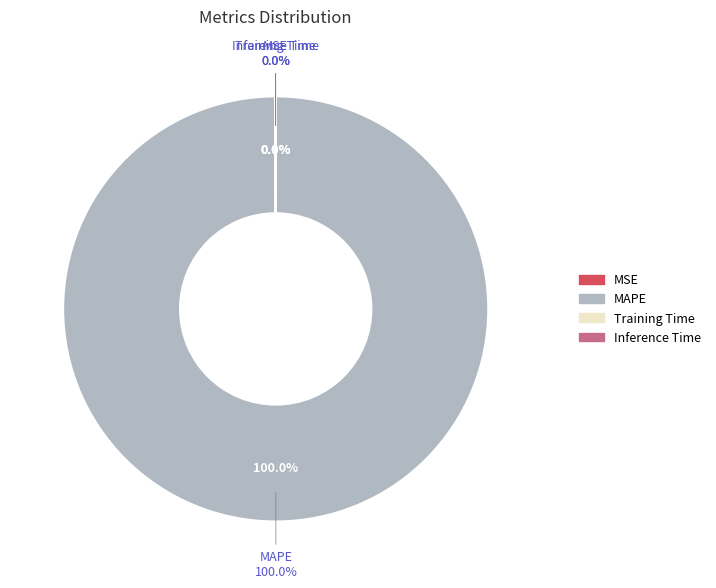

What percentage do MAPE and MSE together represent?

100.0%